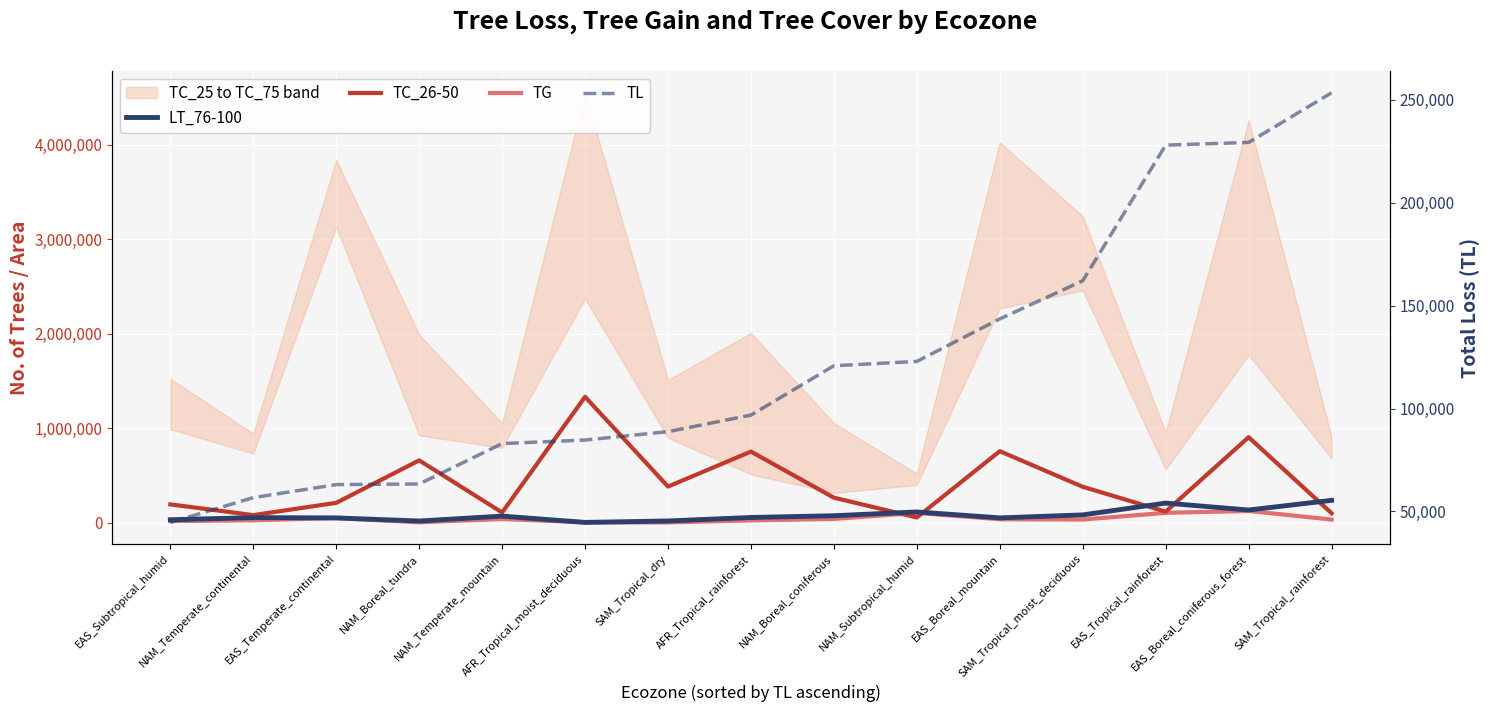

How many values in the LT_76-100 series are below 55293?

7